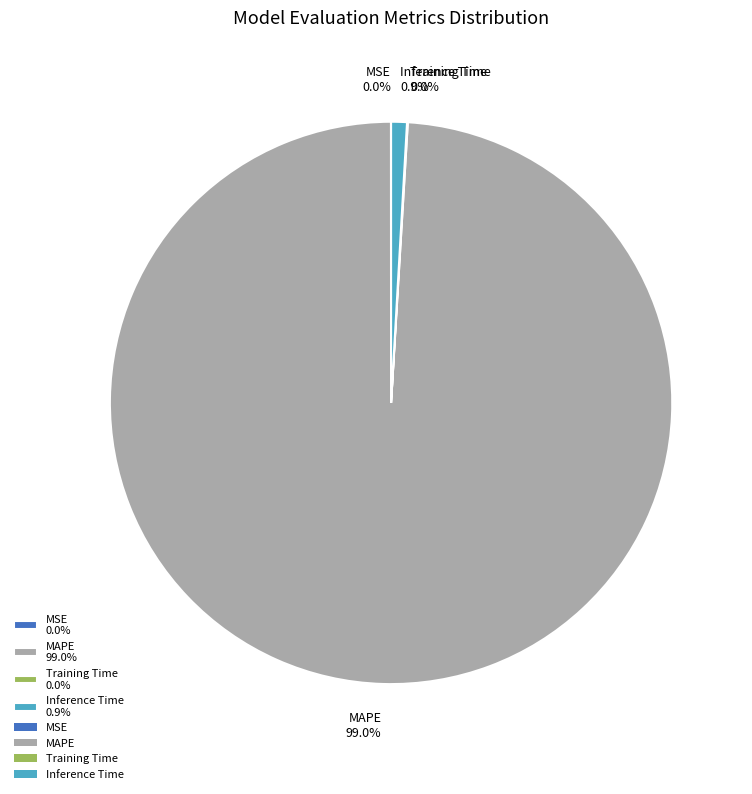

What portion of the pie excludes Inference Time 0.9%?

99.1%